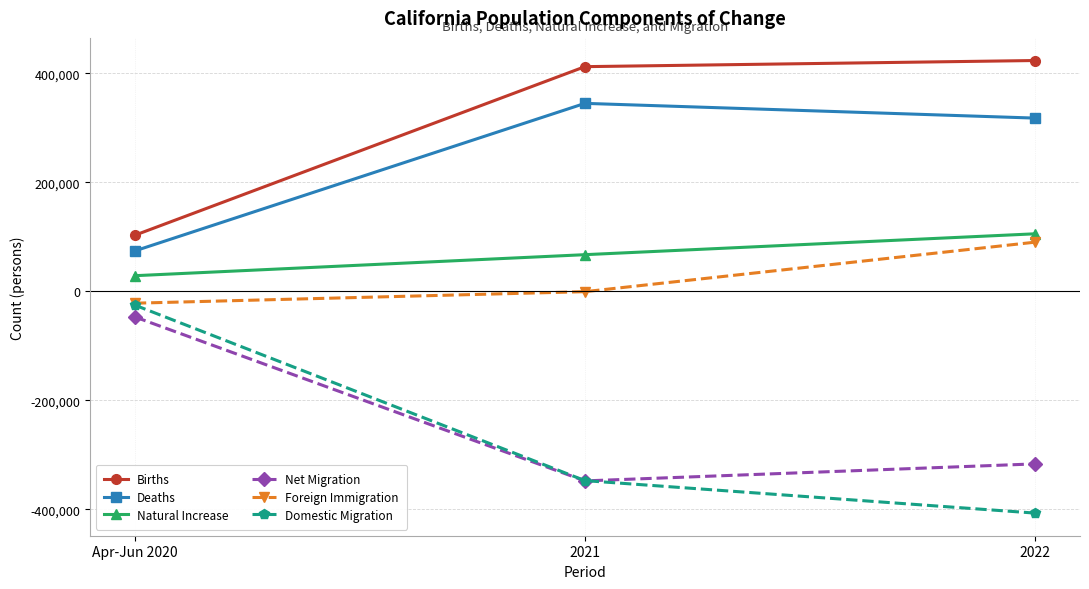

What is the maximum value shown in the chart?

423767